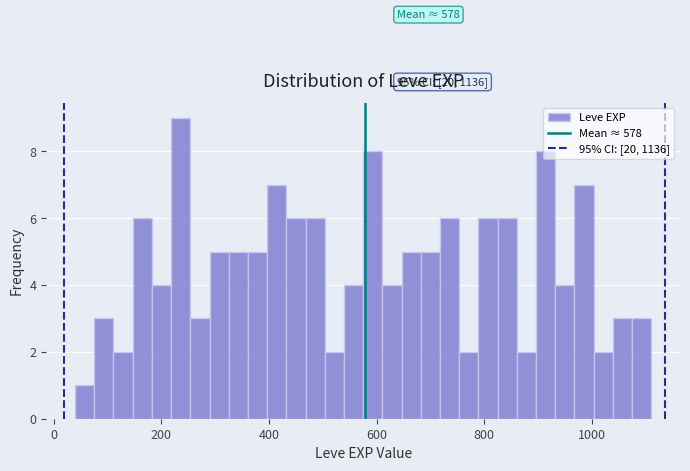

Around what value on the x-axis is the tallest bar? Give the approximate position of its centre, as read against the axis.

240